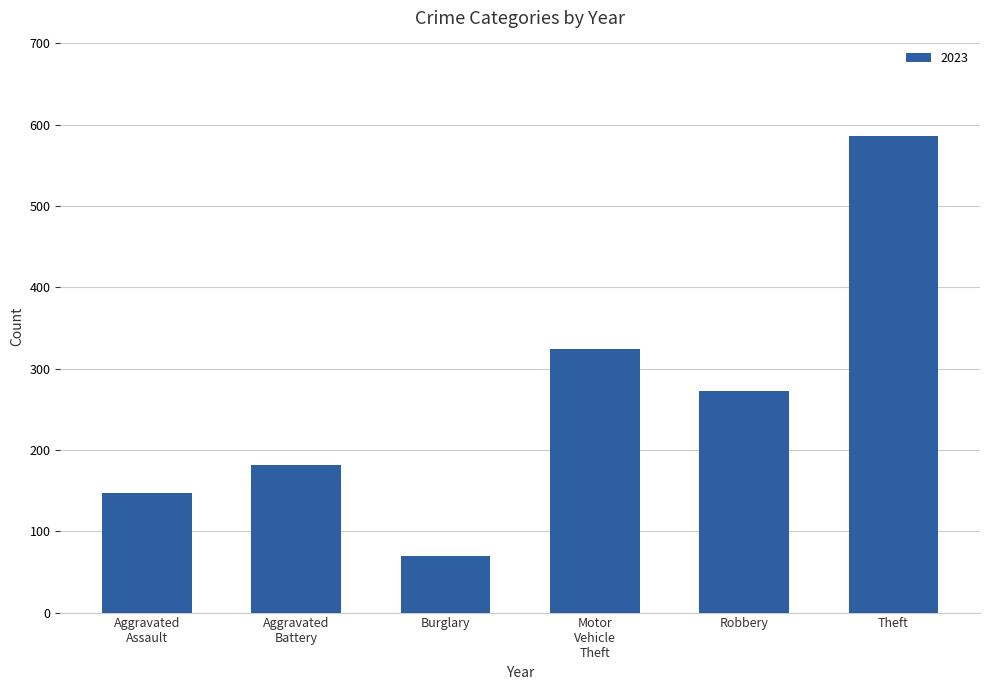

What is the change in value from Burglary to Robbery?

+202